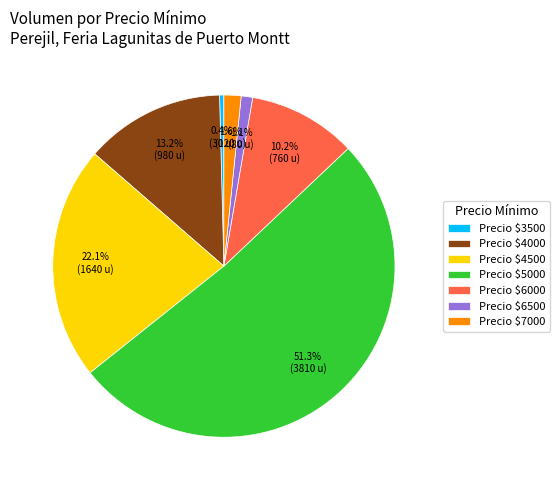

What portion of the pie excludes Precio $4000?

86.8%